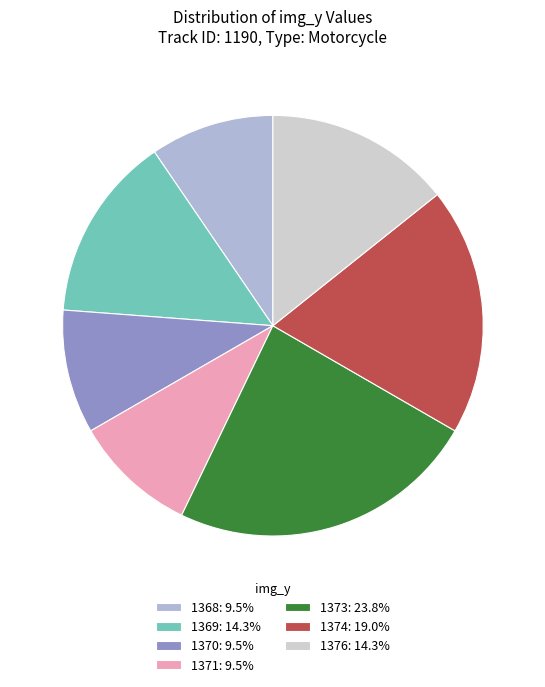

Does any single category account for the majority?

No